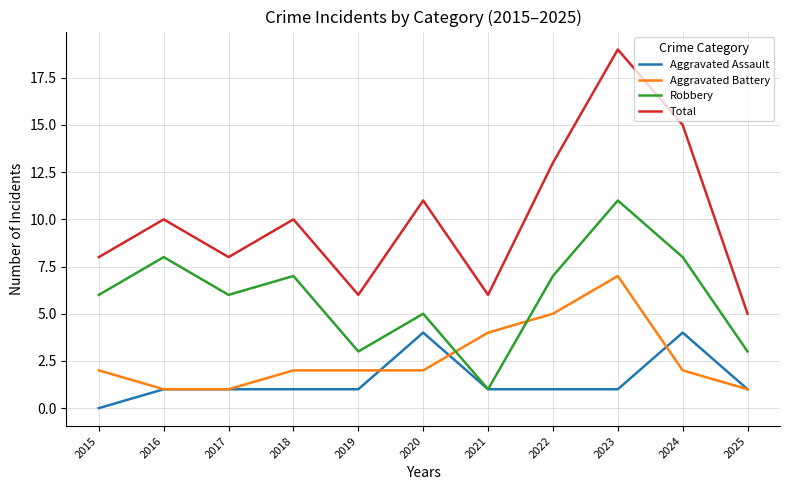

At 2019, list the series in order from largest to smallest.

Total, Robbery, Aggravated Battery, Aggravated Assault